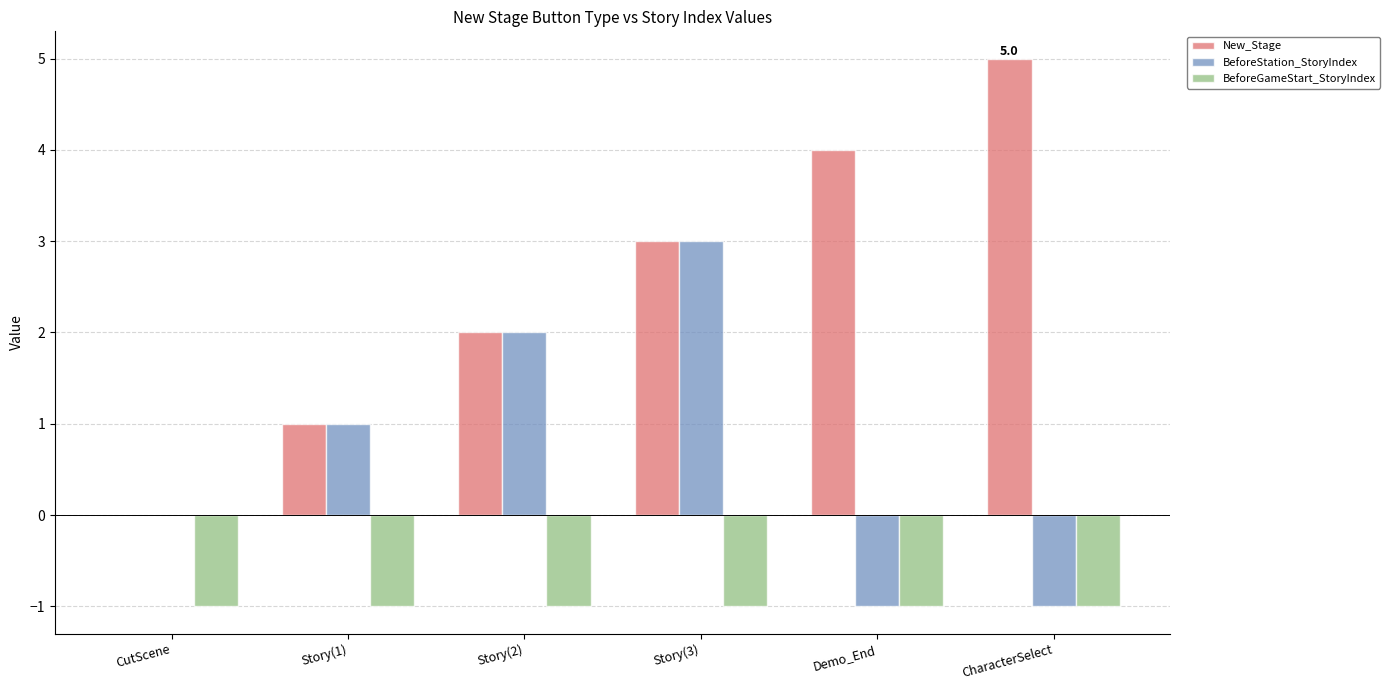

Which series has the largest total across all categories?

New_Stage